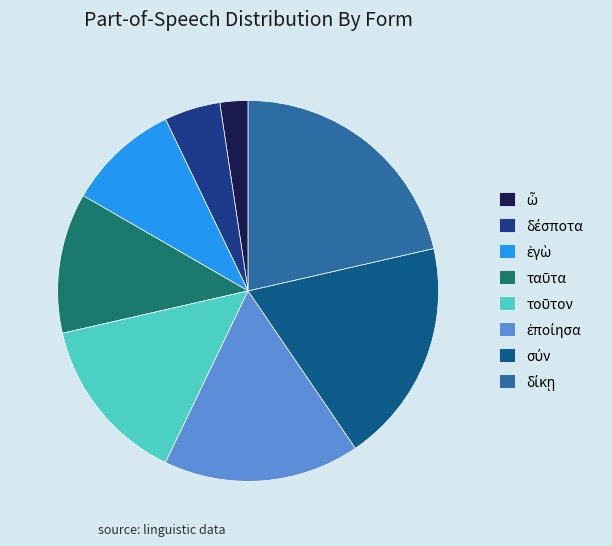

Does any single category account for the majority?

No